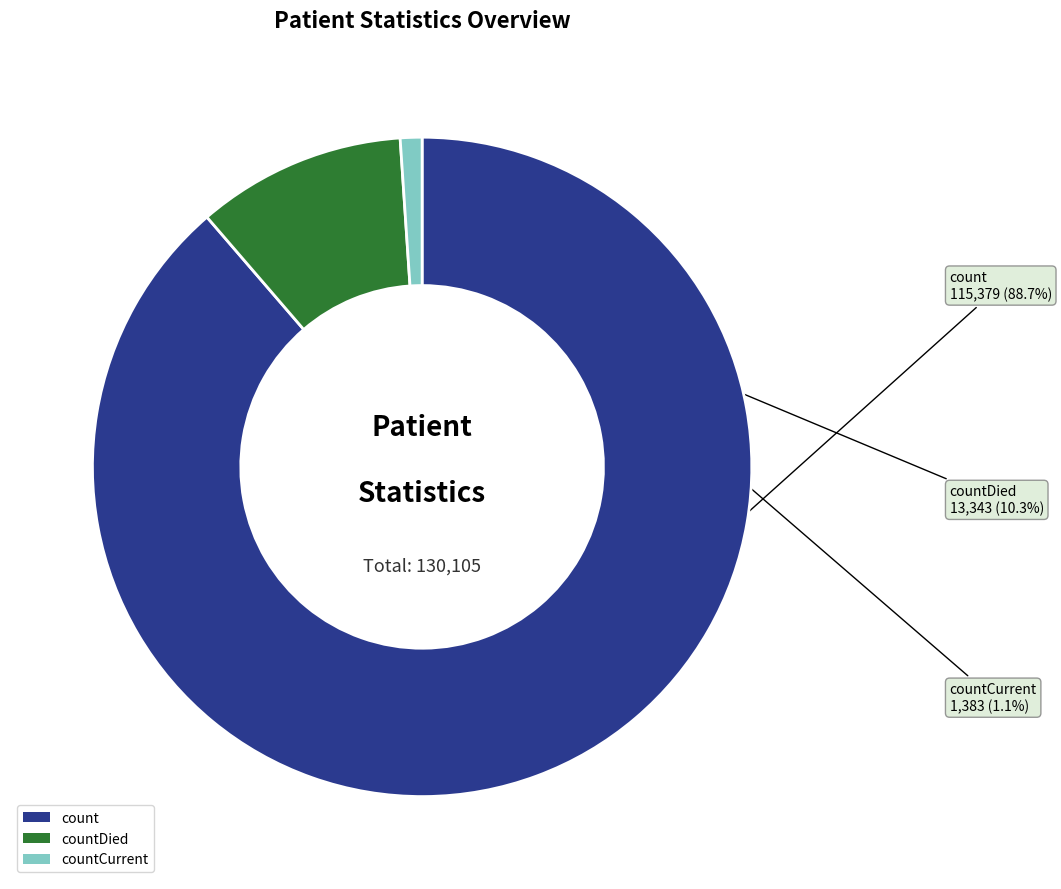

What is the total percentage of countDied and count?

98.9%